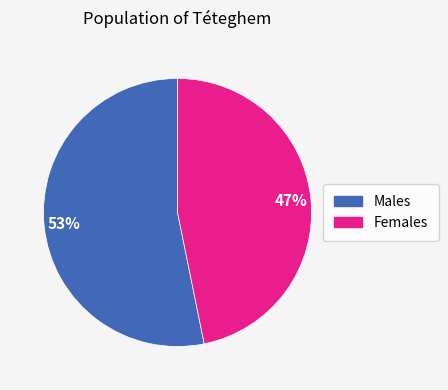

To the nearest percent, what is the difference between the largest and smallest slice percentages?

6%